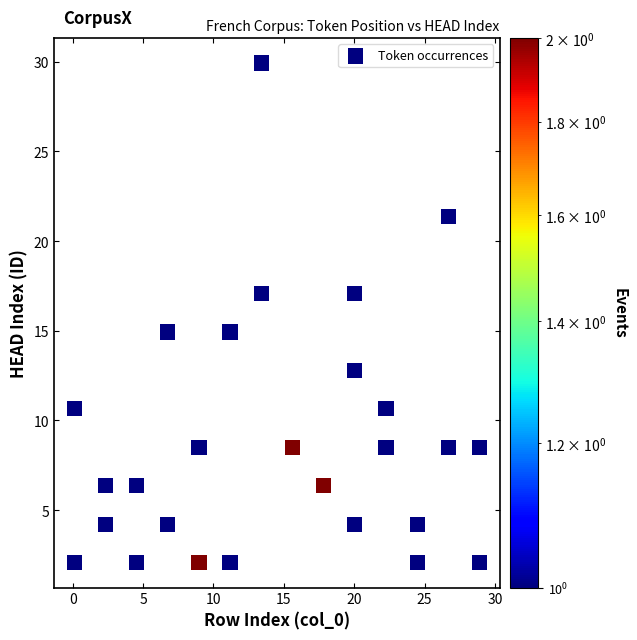

List the coordinates of all points as (X, Y) pairs, reading left to right.

(0.1, 2.1)  (0.1, 10.6)  (2.3, 4.2)  (2.3, 6.4)  (4.5, 2.1)  (4.5, 6.4)  (6.8, 4.2)  (6.8, 14.9)  (9.0, 2.1)  (9.0, 8.5)  (11.2, 2.1)  (11.2, 14.9)  (13.4, 17.1)  (13.4, 29.9)  (15.6, 8.5)  (17.8, 6.4)  (20.0, 4.2)  (20.0, 12.8)  (20.0, 17.1)  (22.2, 8.5)  (22.2, 10.6)  (24.5, 2.1)  (24.5, 4.2)  (26.7, 8.5)  (26.7, 21.4)  (28.9, 2.1)  (28.9, 8.5)